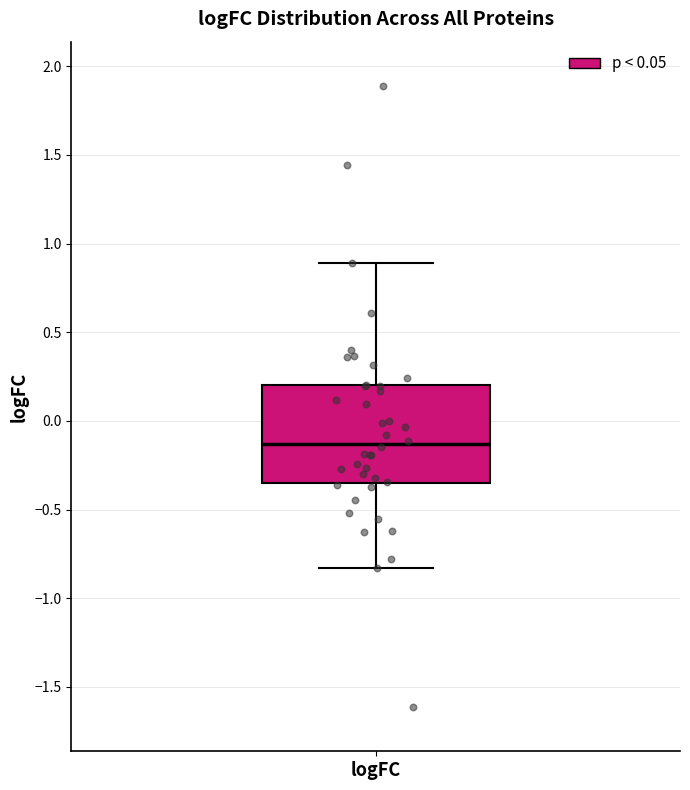

Where does the upper whisker of the box for logFC end on the y-axis? The values are not printed on the chart, so give them approximately, as read against the axis.

0.90